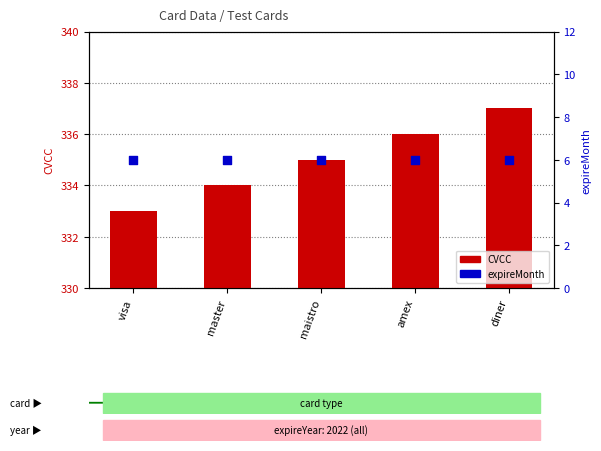

Is the value of expireMonth at diner greater than the value of CVCC at diner?

No